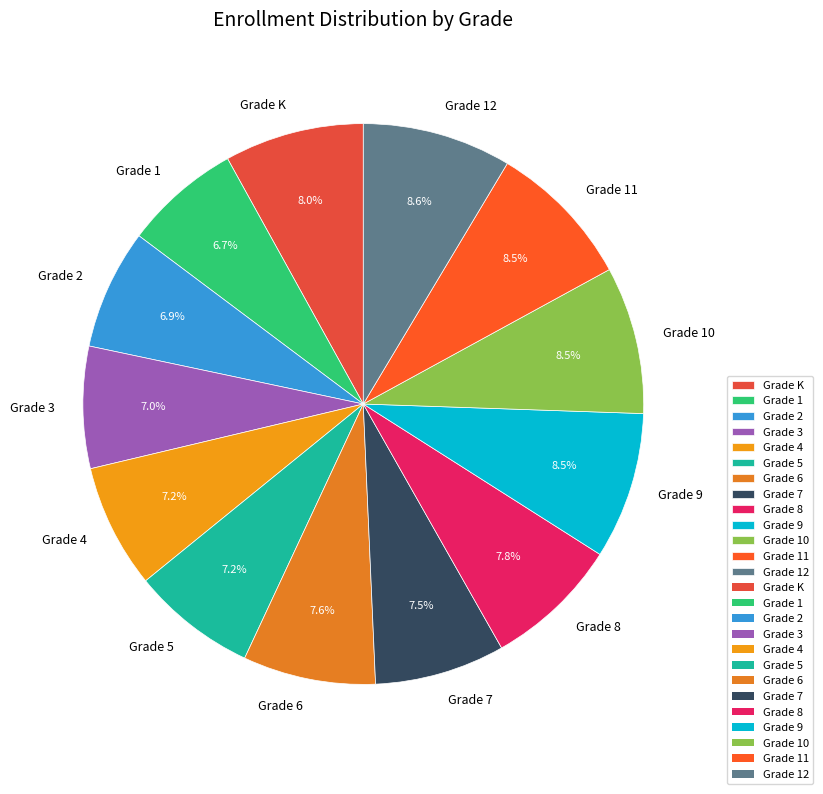

What percentage is NOT represented by Grade 9?

91.5%